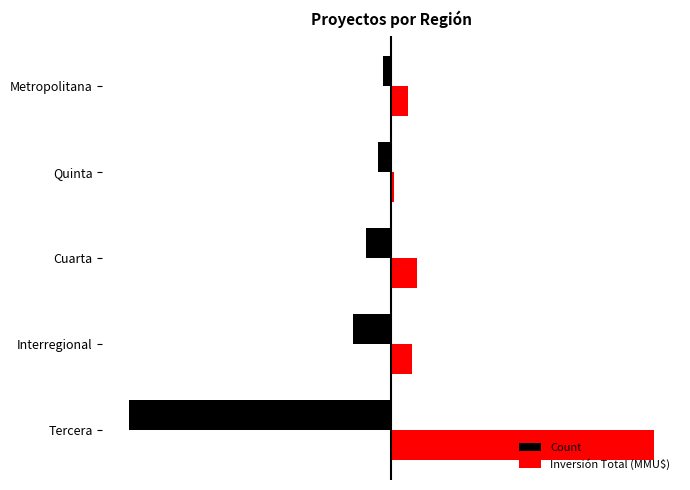

What are all the series names shown in the legend?

Count, Inversión Total (MMU$)